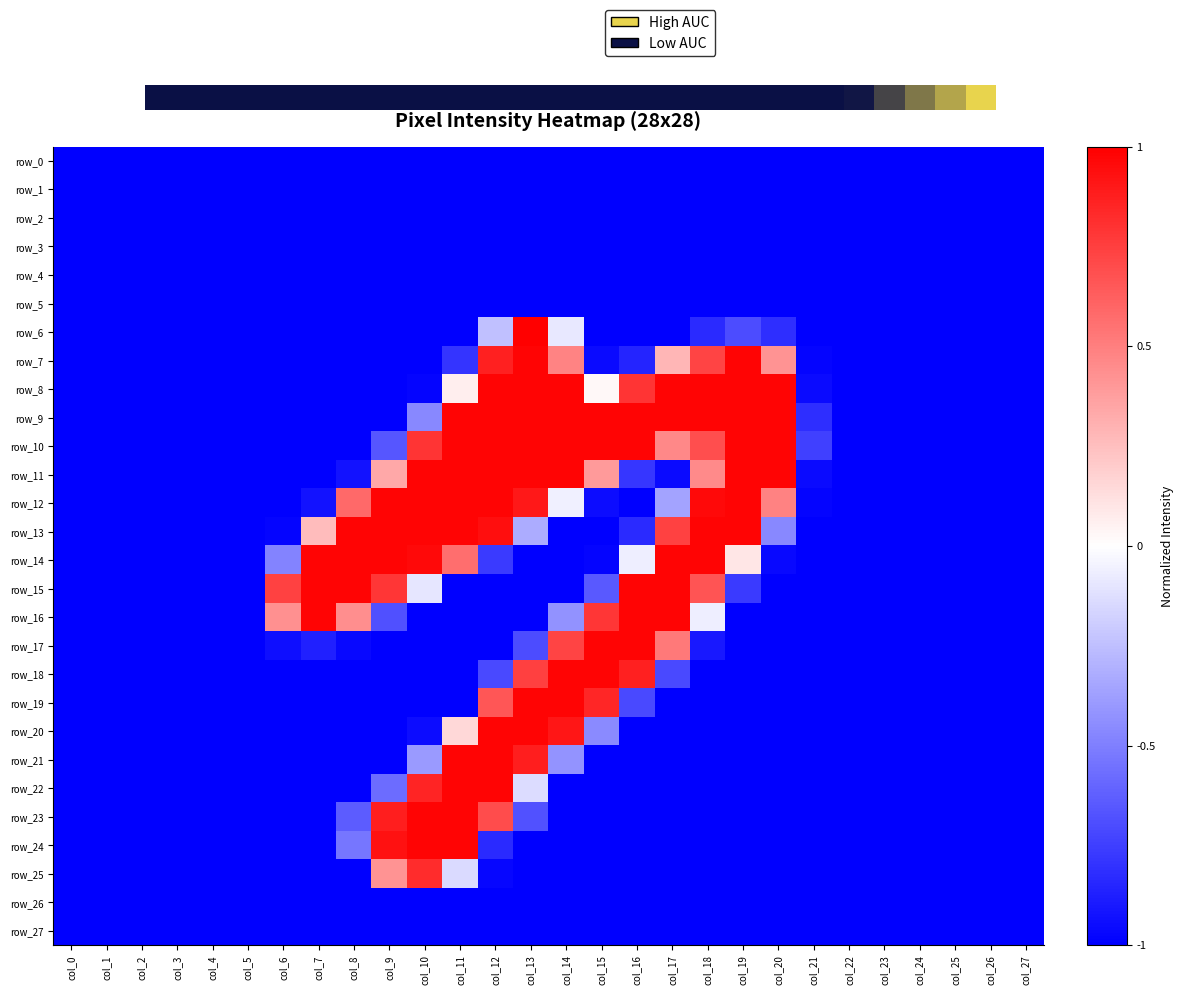

Which series has the widest spread of values?

row_6